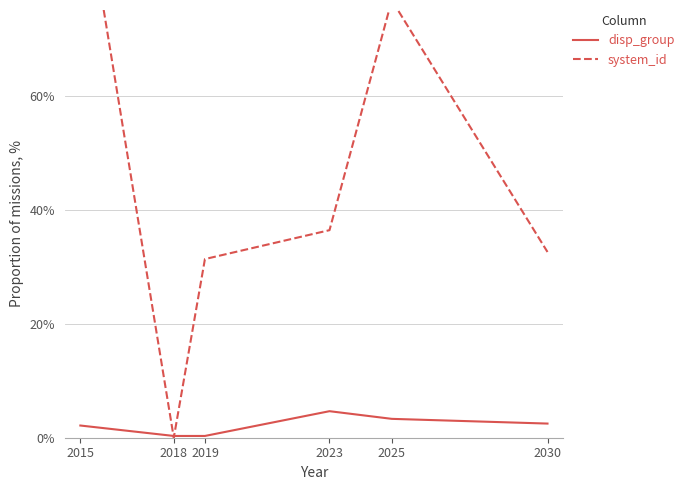

Reading left to right, extract all data points from this chart.

disp_group: 0.0	0.0	0.0	0.0	0.0	0.0
system_id: 1.0	0.0	0.3	0.4	0.8	0.3